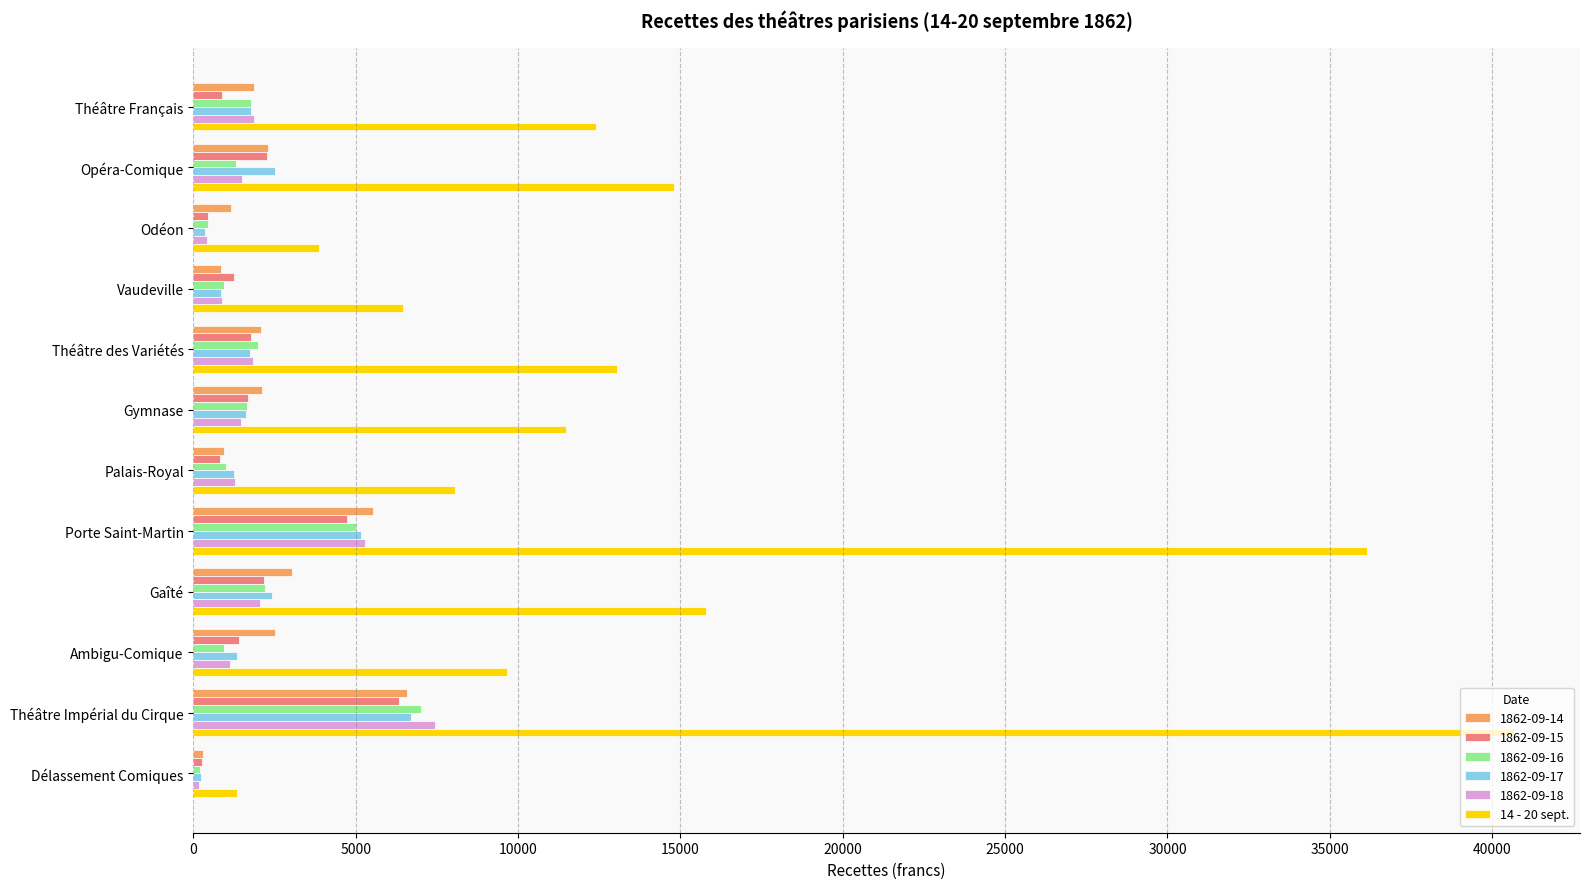

True or false: 1862-09-18 has a value of 1858.2 at Théâtre Français.

True